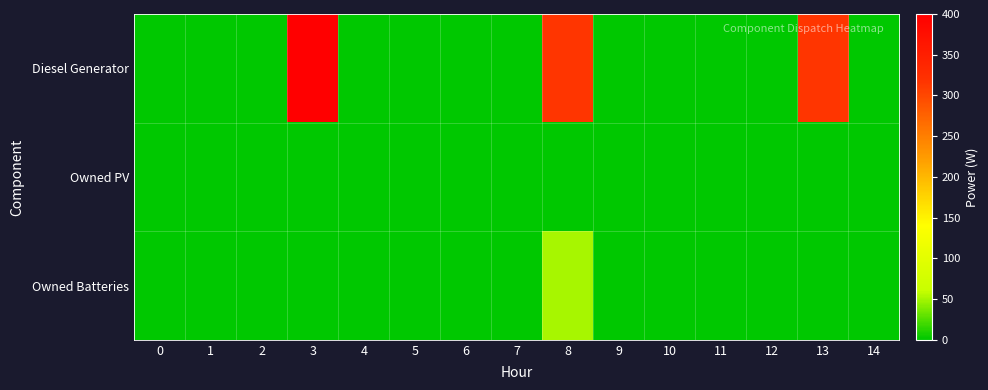

Reading left to right, what are all the values shown in this chart?

Diesel Generator: 0=0	1=0	2=0	3=400	4=0	5=0	6=0	7=0	8=316	9=0	10=0	11=0	12=0	13=316	14=0
Owned PV: 0=0	1=0	2=0	3=0	4=0	5=0	6=0	7=0	8=0	9=0	10=0	11=0	12=0	13=0	14=0
Owned Batteries: 0=0	1=0	2=0	3=0	4=0	5=0	6=0	7=0	8=51	9=0	10=0	11=0	12=0	13=0	14=0